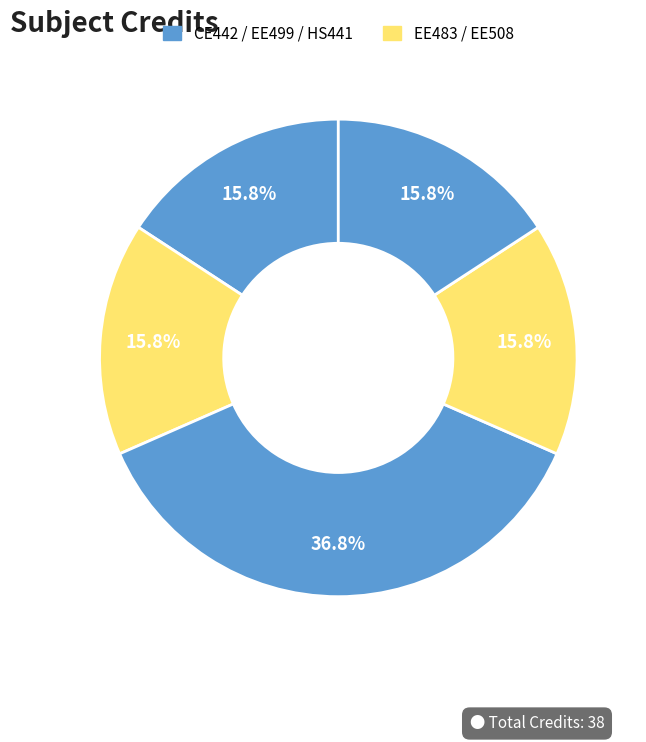

Which slice is the largest?

EE499